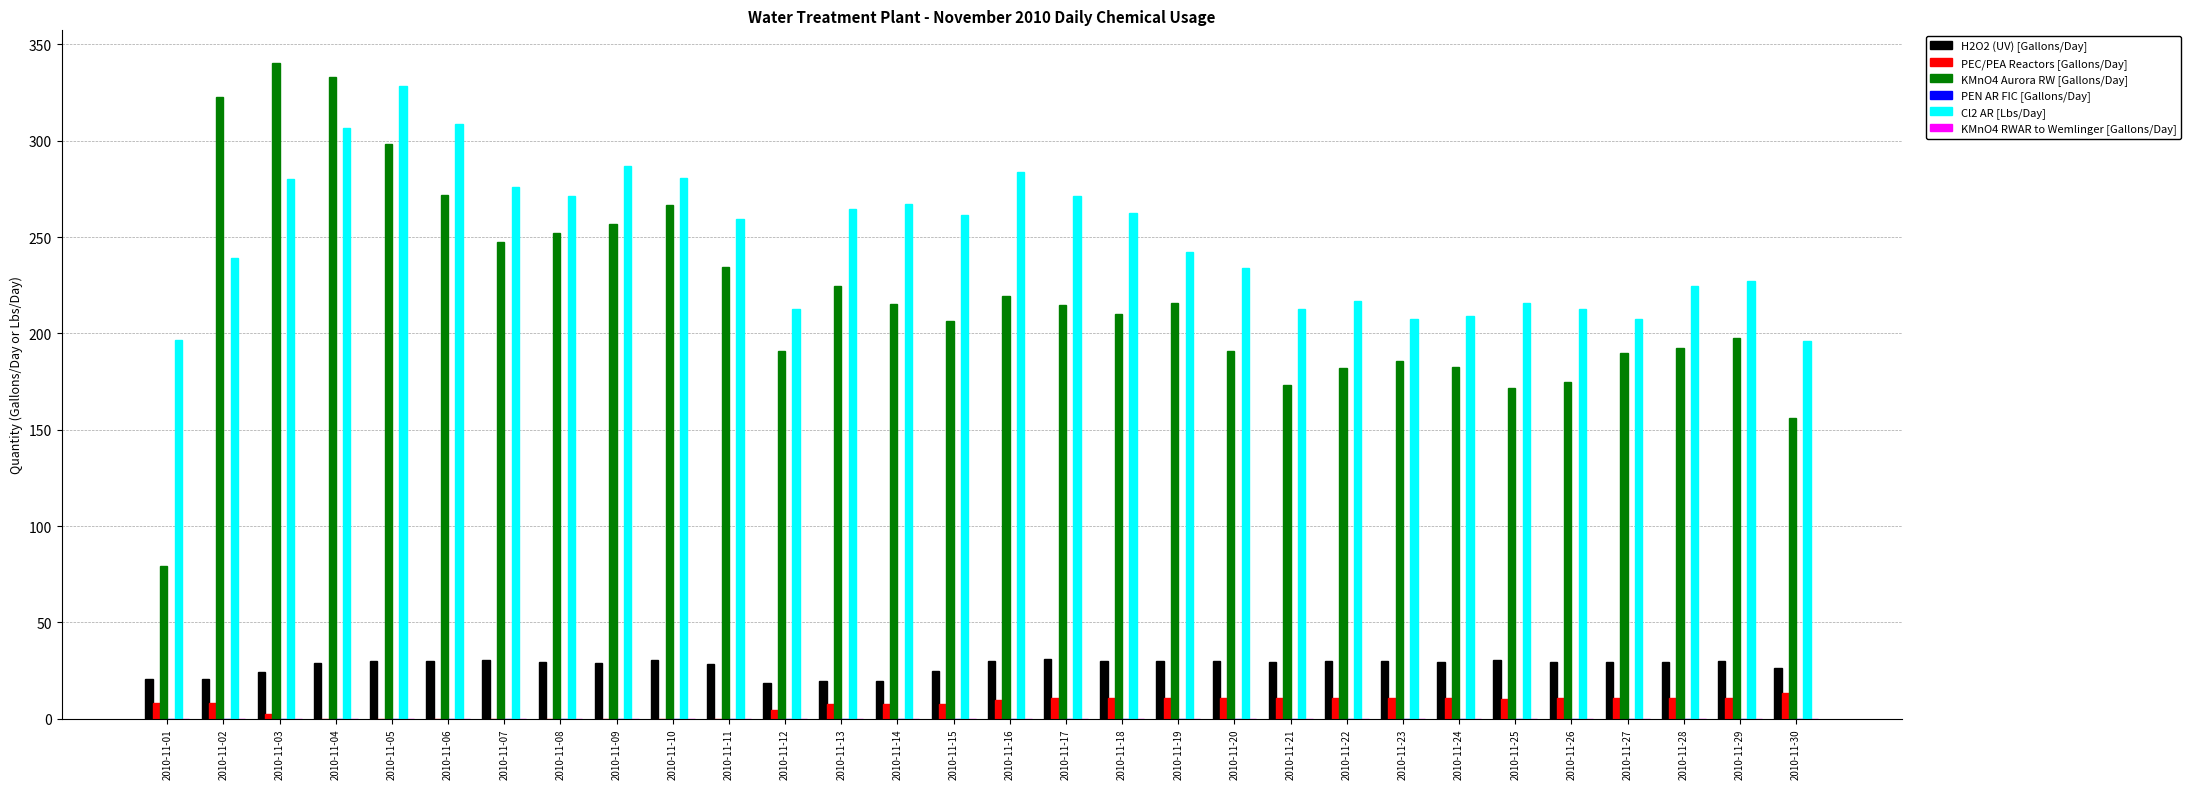

Does the chart contain stacked bars?

No